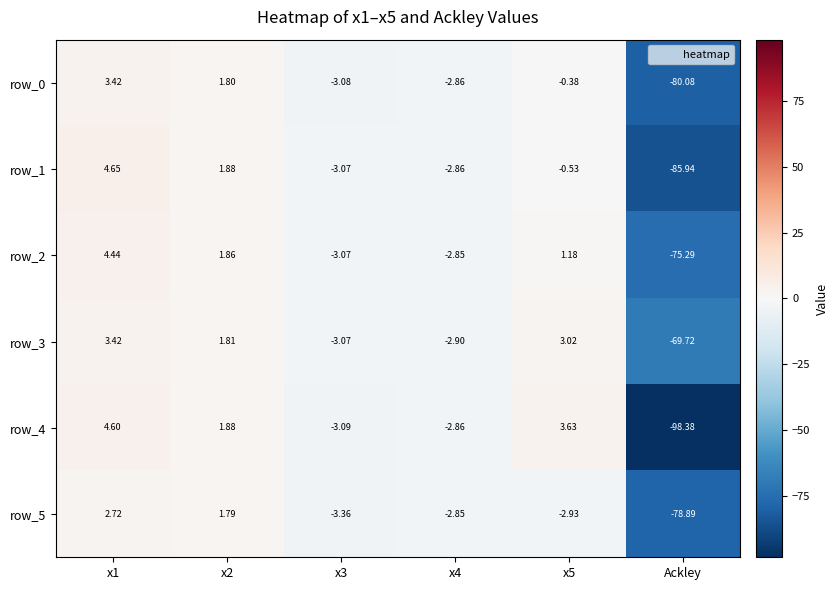

Is the value of row_4 at x3 greater than the value of row_0 at x5?

No